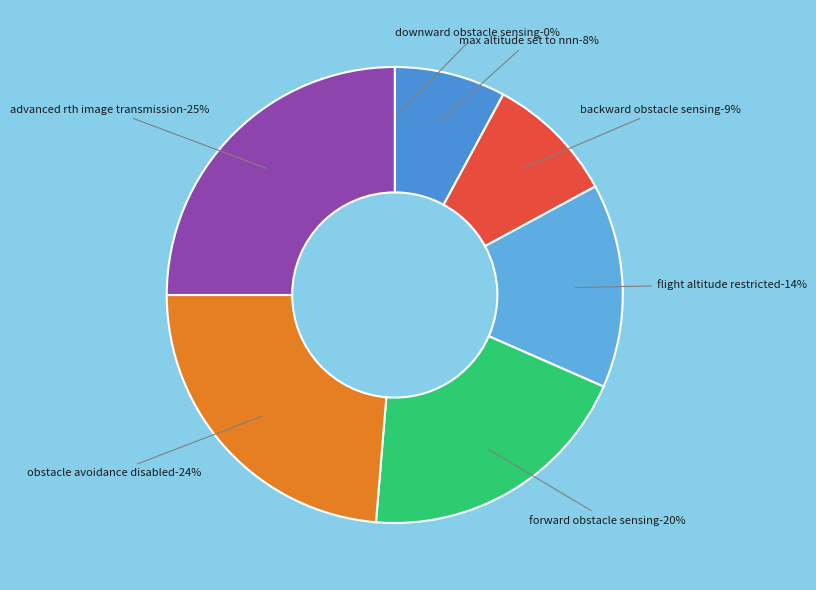

To the nearest percent, what percentage of the pie is obstacle avoidance disabled?

24%